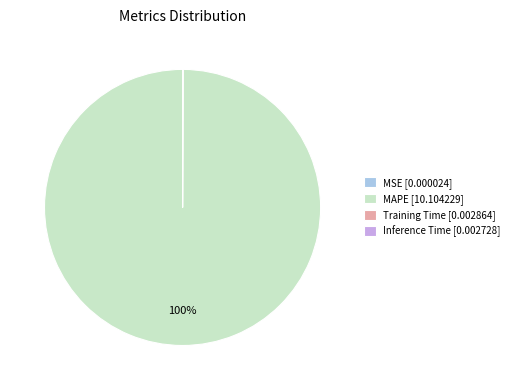

True or false: MAPE [10.104229] accounts for 100% of the total.

True